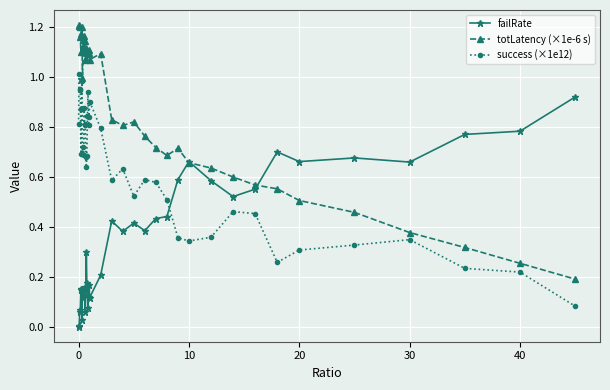

At how many categories does at least one series exceed 0?

40